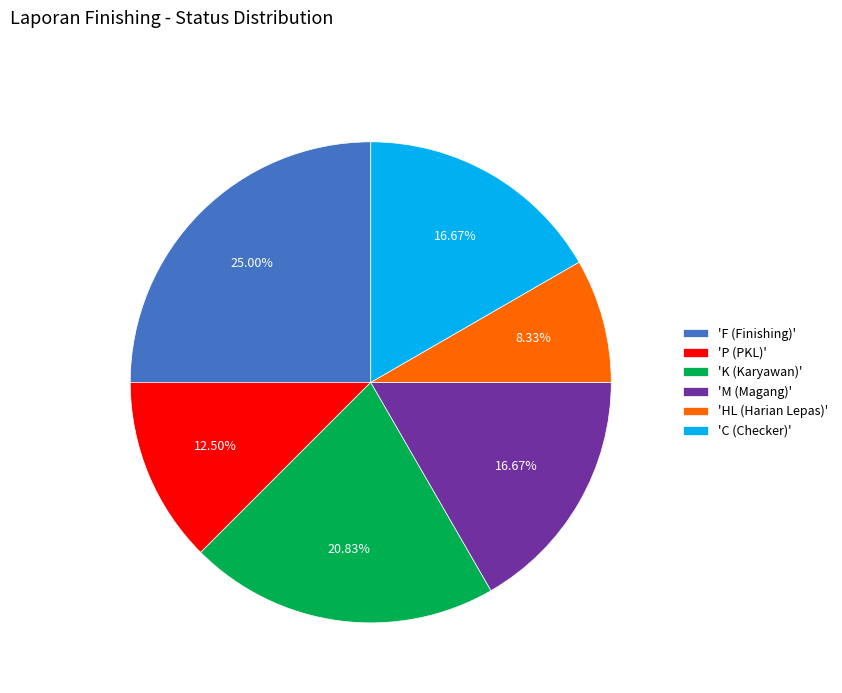

Is there any slice that represents more than half of the pie?

No